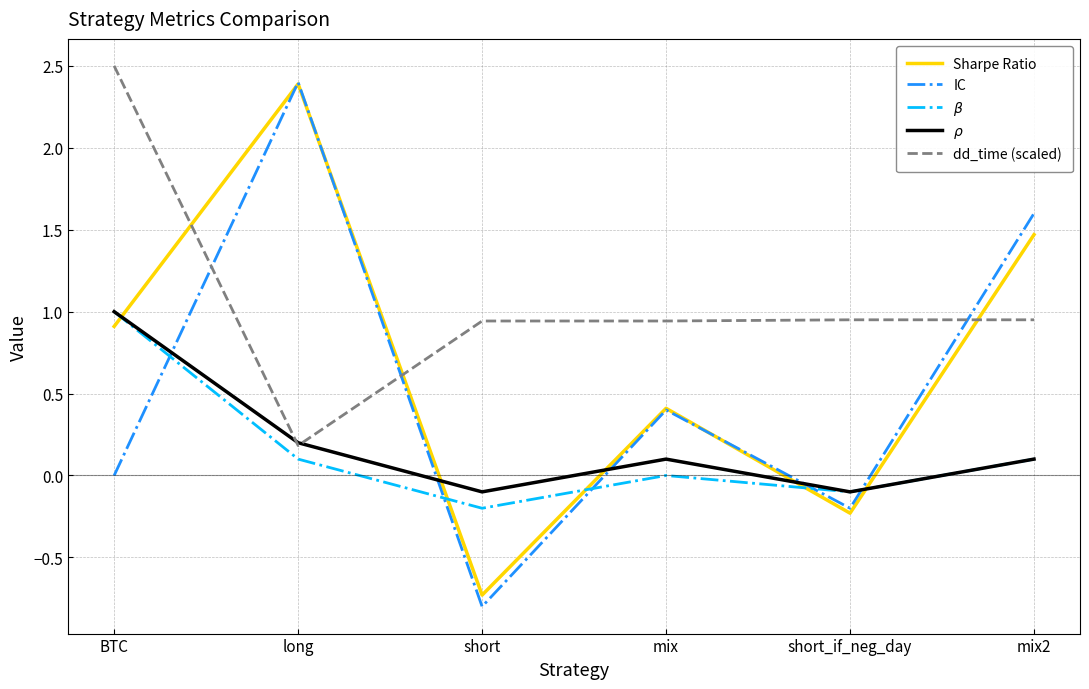

What is the difference between the $\beta$ values at short_if_neg_day and mix2?

0.2